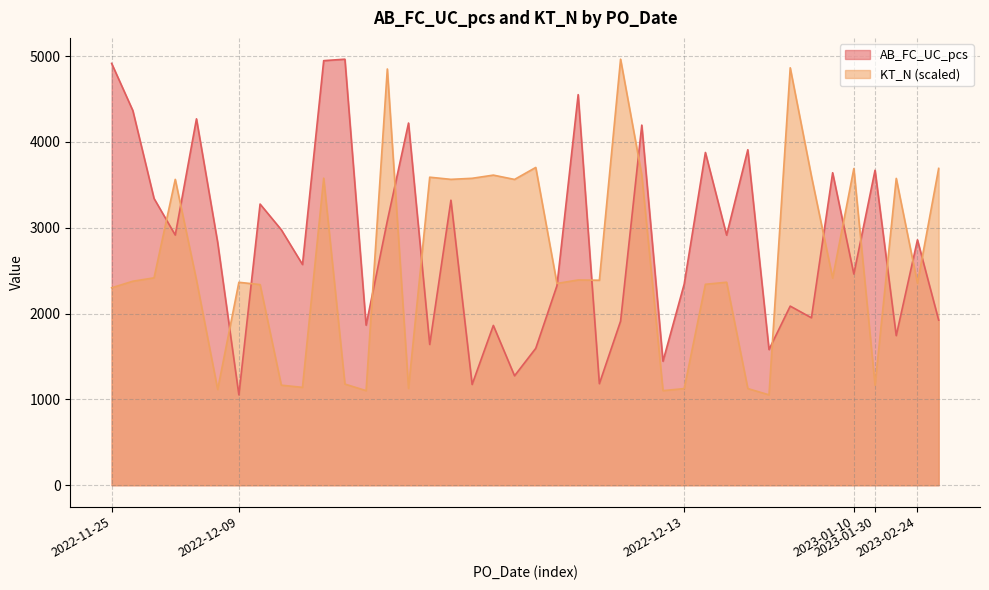

What is the spread (max minus min) of values at 2022-12-09?

1311.6